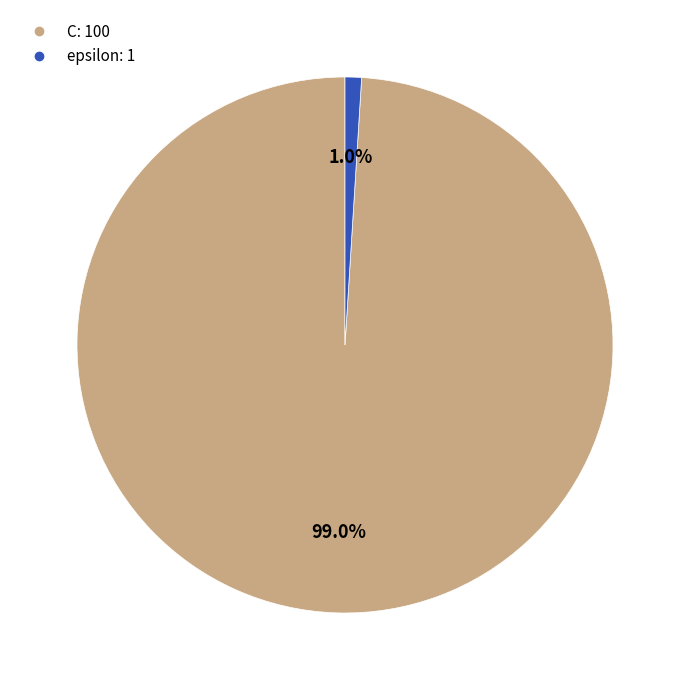

What percentage is the epsilon slice, to the nearest percent?

1%